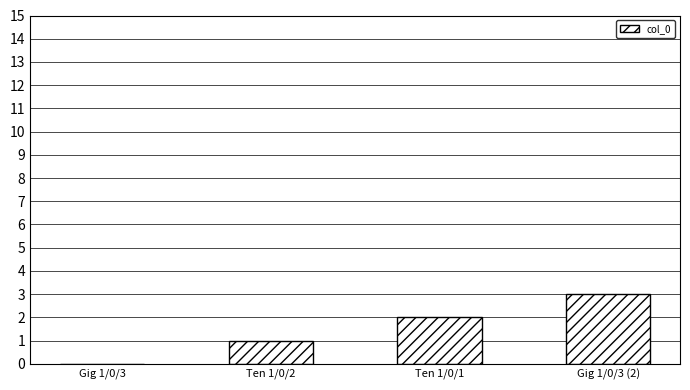

What is the ratio of the value at Ten 1/0/1 to the value at Ten 1/0/2?

2.0